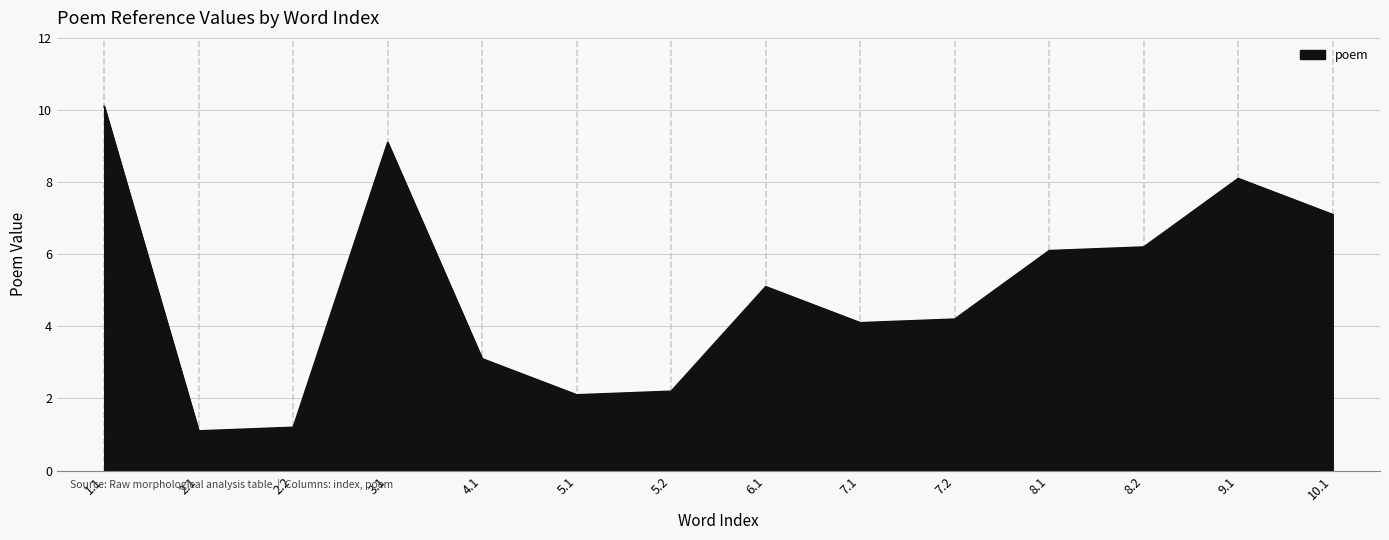

Reading left to right, extract all data points from this chart.

1.1=10.1	2.1=1.1	2.2=1.2	3.1=9.1	4.1=3.1	5.1=2.1	5.2=2.2	6.1=5.1	7.1=4.1	7.2=4.2	8.1=6.1	8.2=6.2	9.1=8.1	10.1=7.1